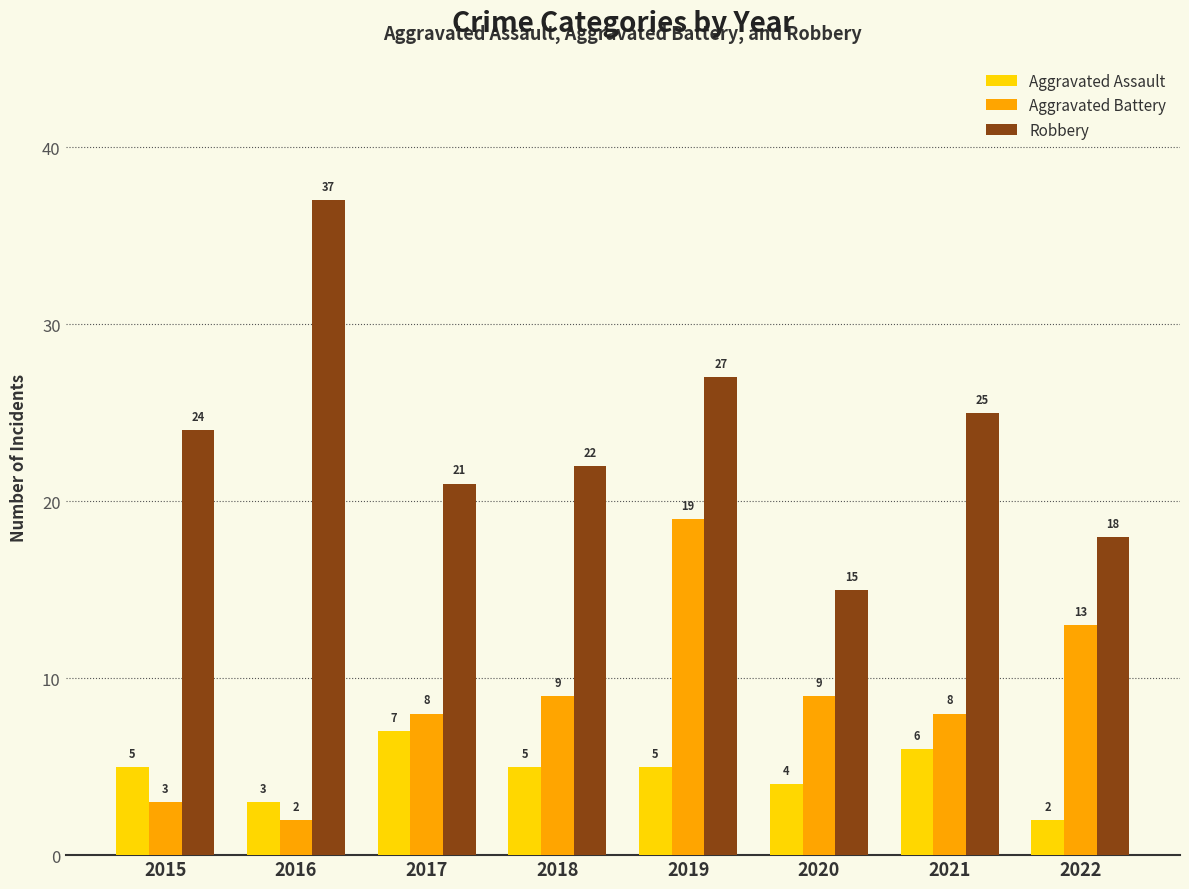

What are all the series names shown in the legend?

Aggravated Assault, Aggravated Battery, Robbery